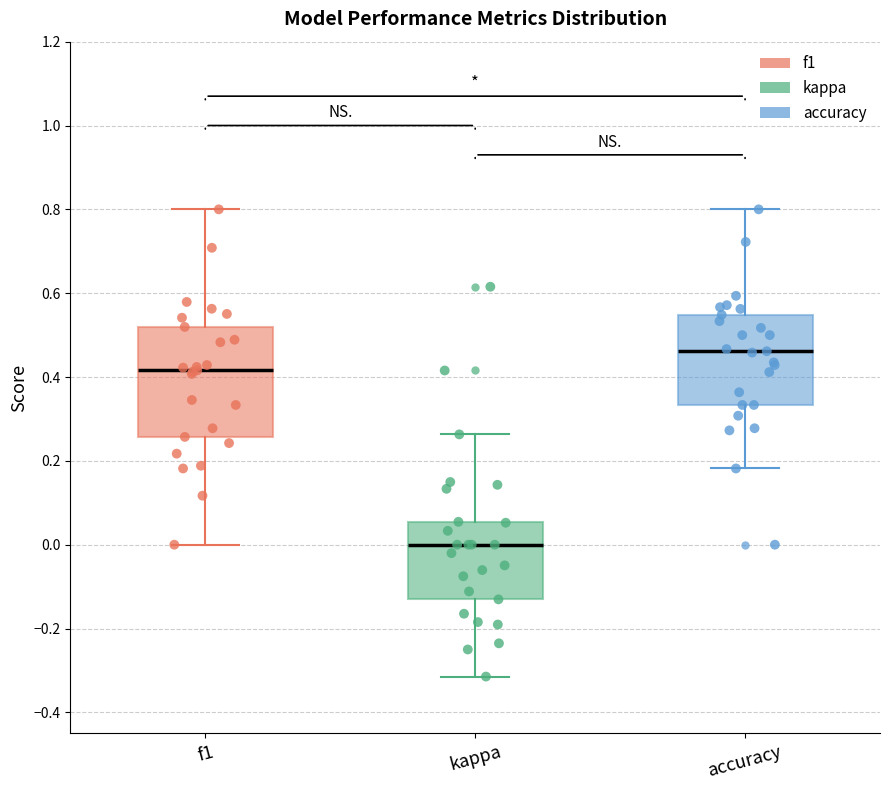

Reading left to right, read every box against the y-axis: the position of its median line, the range the box covers, and the ends of its whiskers. The values are not printed on the chart, so give them approximately, as read against the axis.

f1: median 0.42, box 0.26 to 0.52, whiskers 0.00 to 0.80
kappa: median 0.00, box -0.14 to 0.06, whiskers -0.32 to 0.26
accuracy: median 0.46, box 0.34 to 0.54, whiskers 0.18 to 0.80